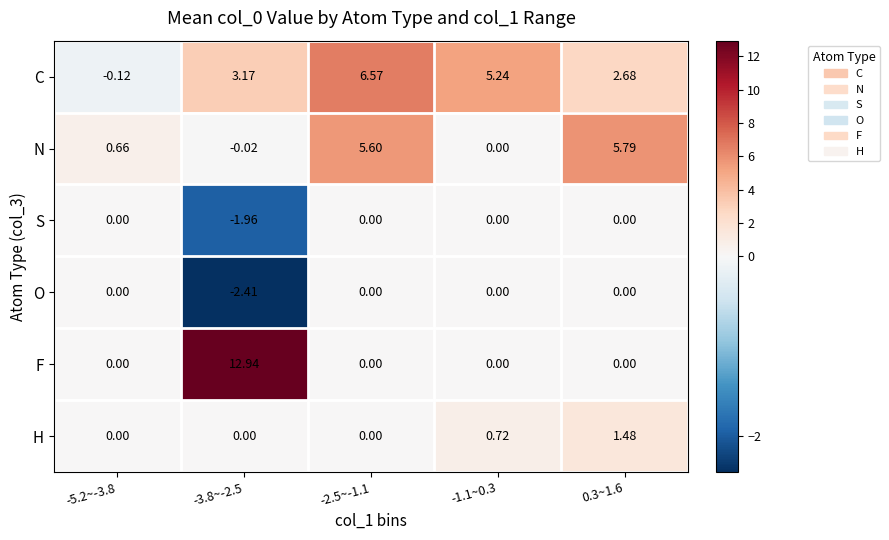

Which series has the widest spread of values?

F